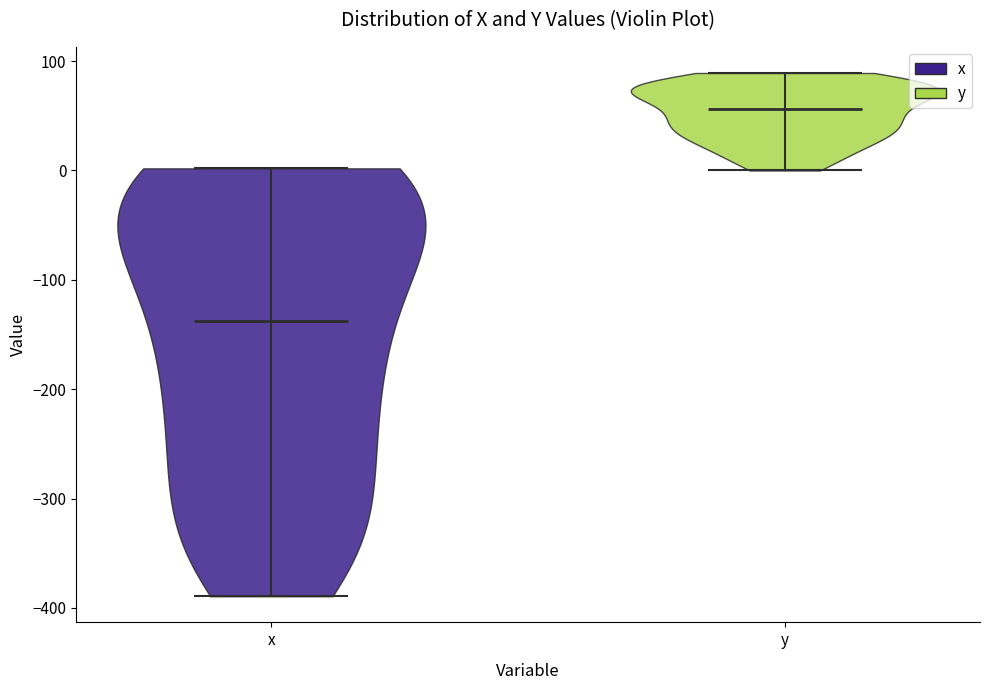

Which violin has the lowest median line?

x